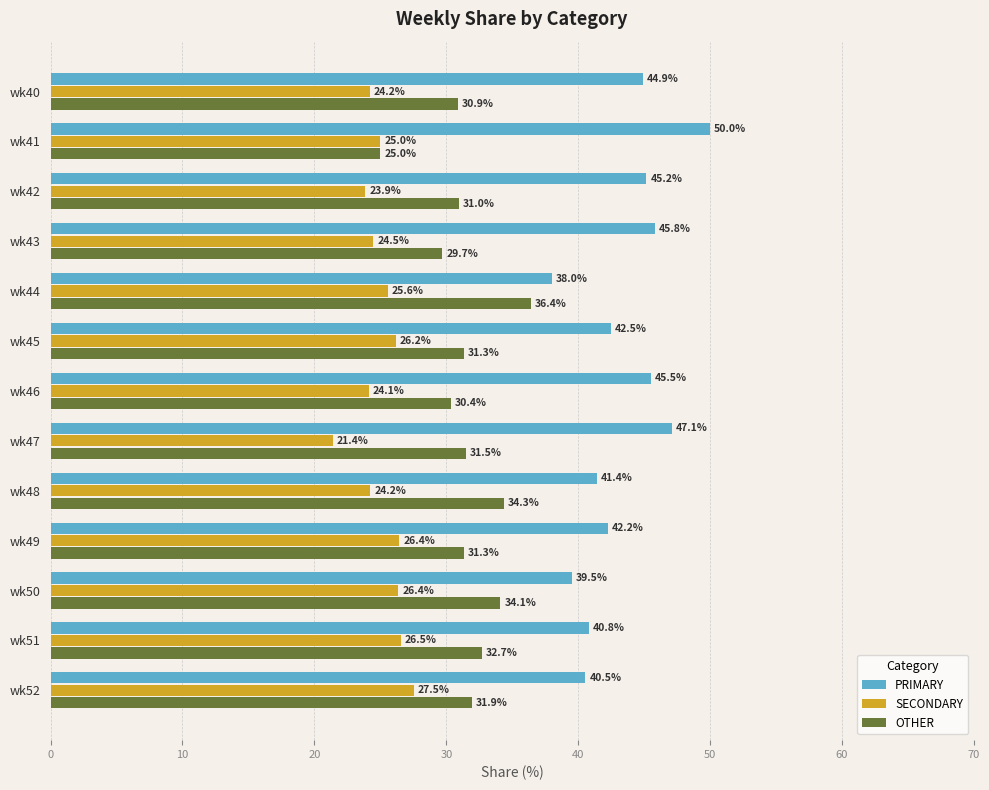

What is the total value across all series at wk46?

100.0